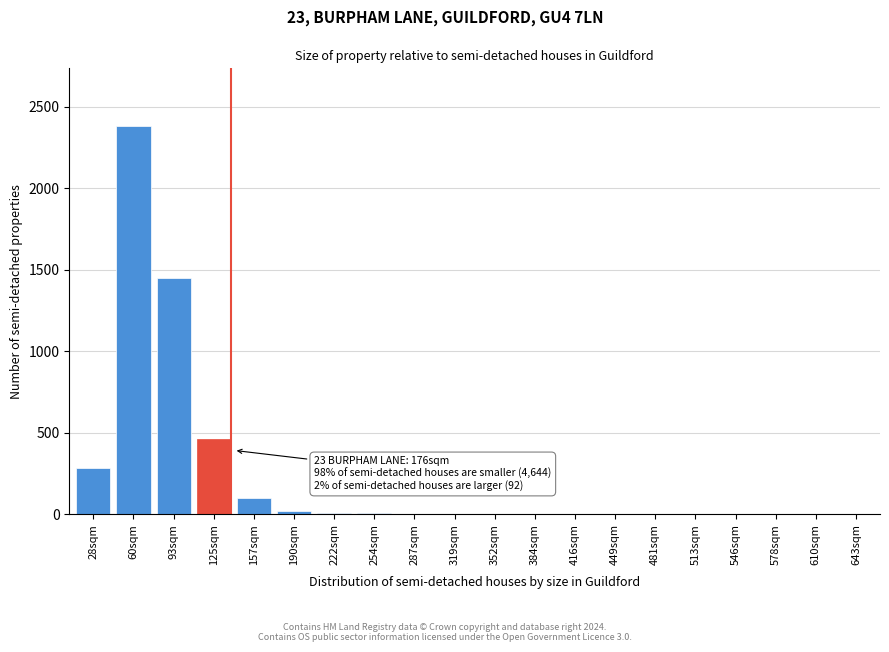

At which label is the value closest to 1190?

93sqm